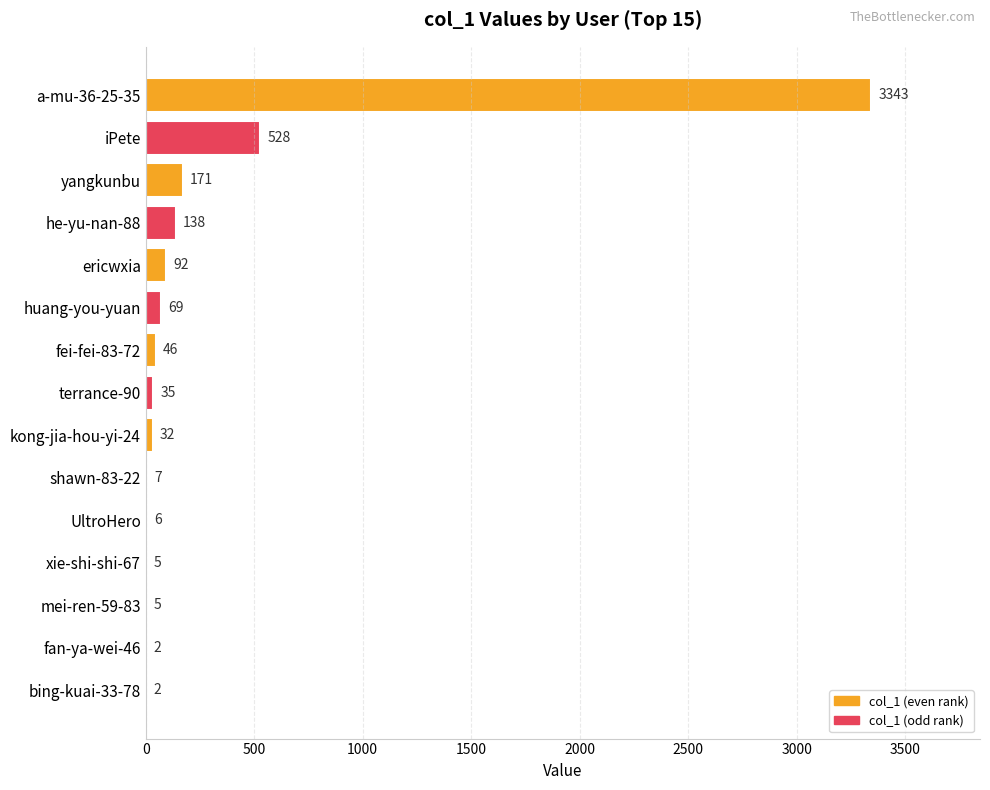

Are the bars horizontal?

Yes